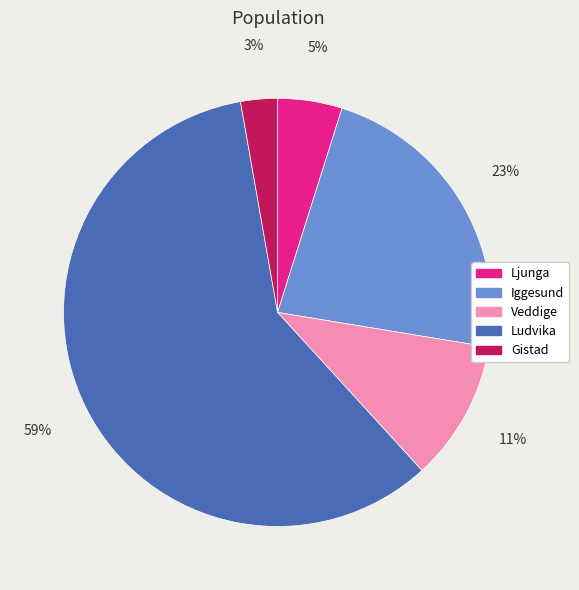

To the nearest percent, what is the average slice percentage?

20%